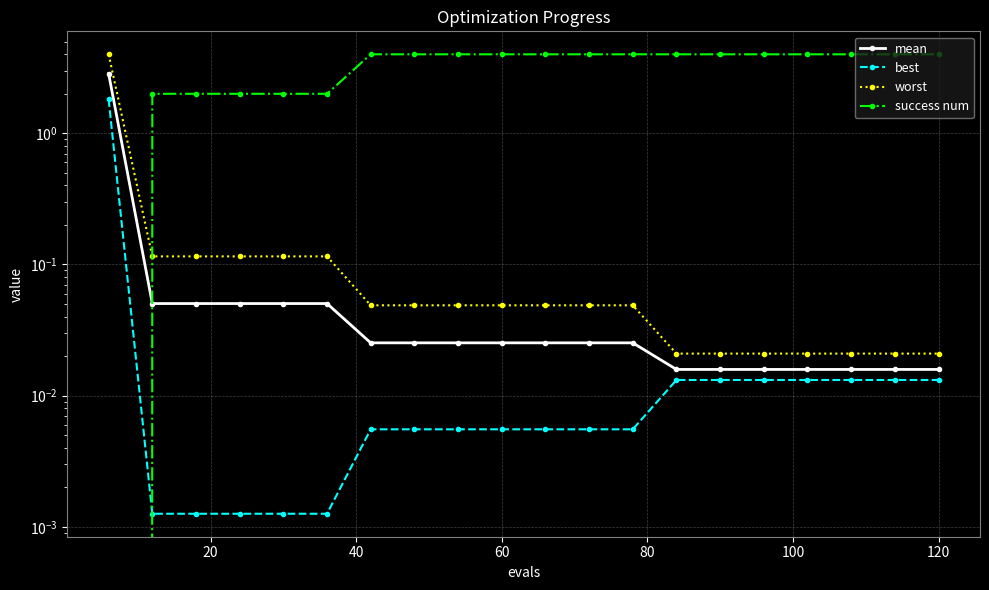

True or false: mean has more than 1 interior local peaks.

False